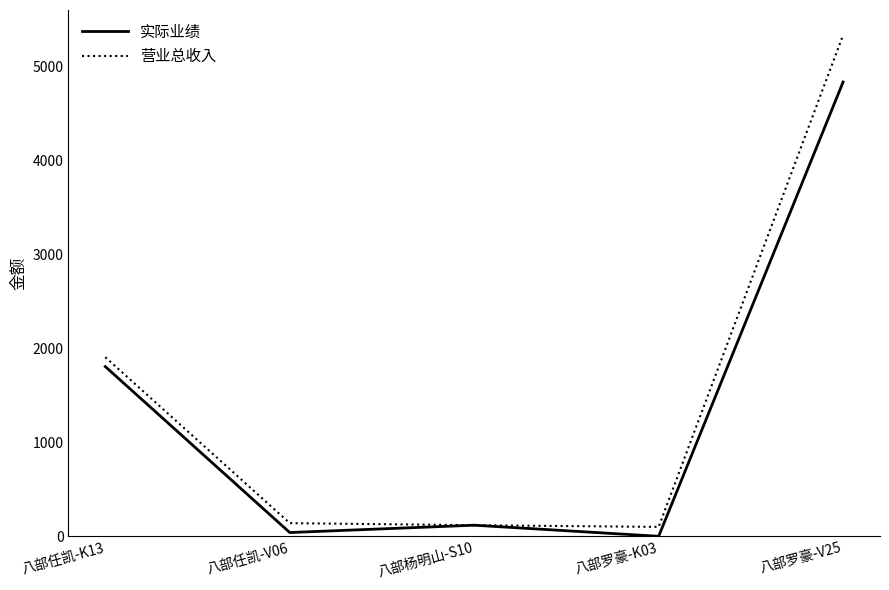

List the series in order of their peak value, highest first.

营业总收入, 实际业绩